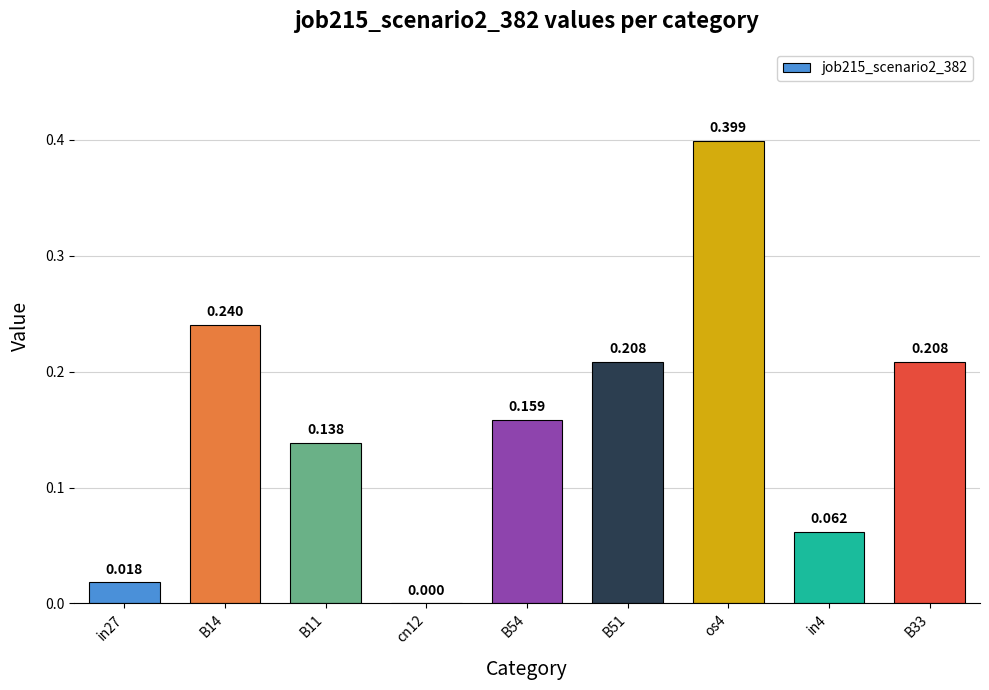

How many data points does each series have?

9